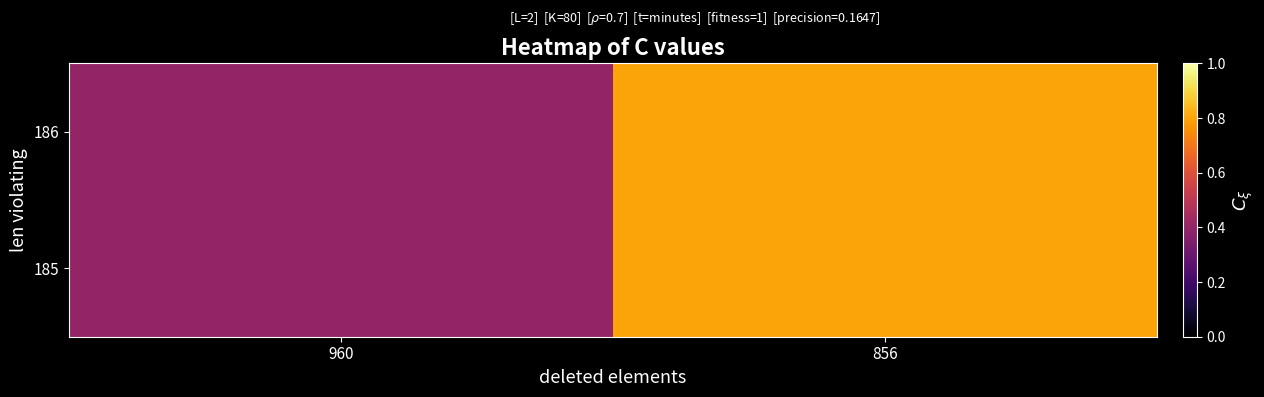

Which series has the largest total across all categories?

186